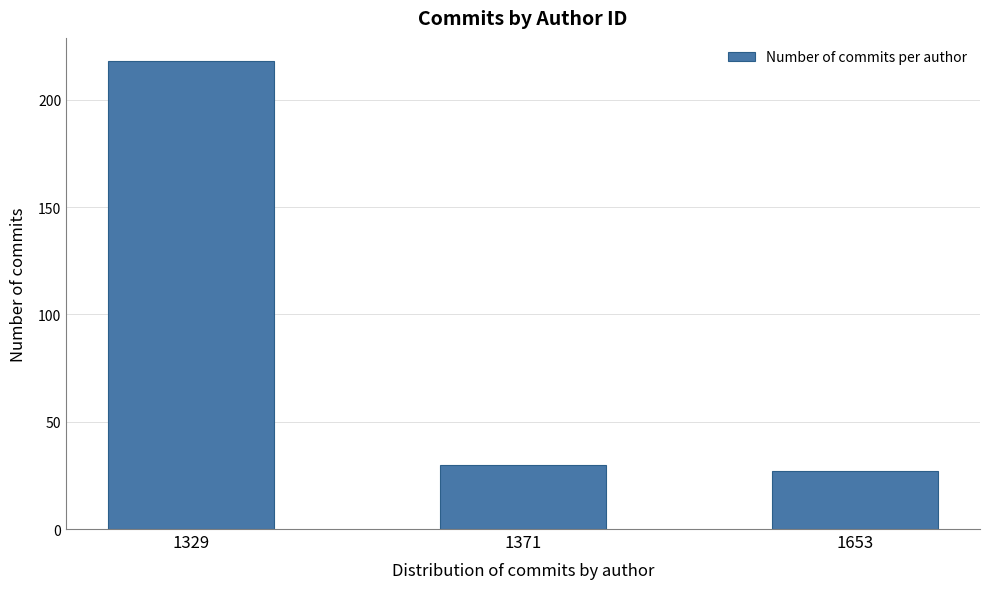

Reading left to right, what are all the values shown in this chart?

218	30	27